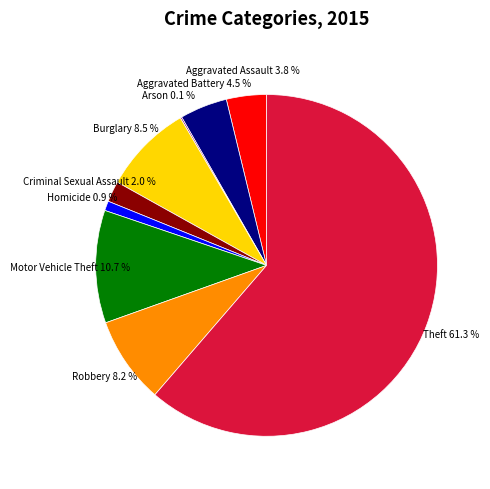

Is Theft the majority of the pie?

Yes